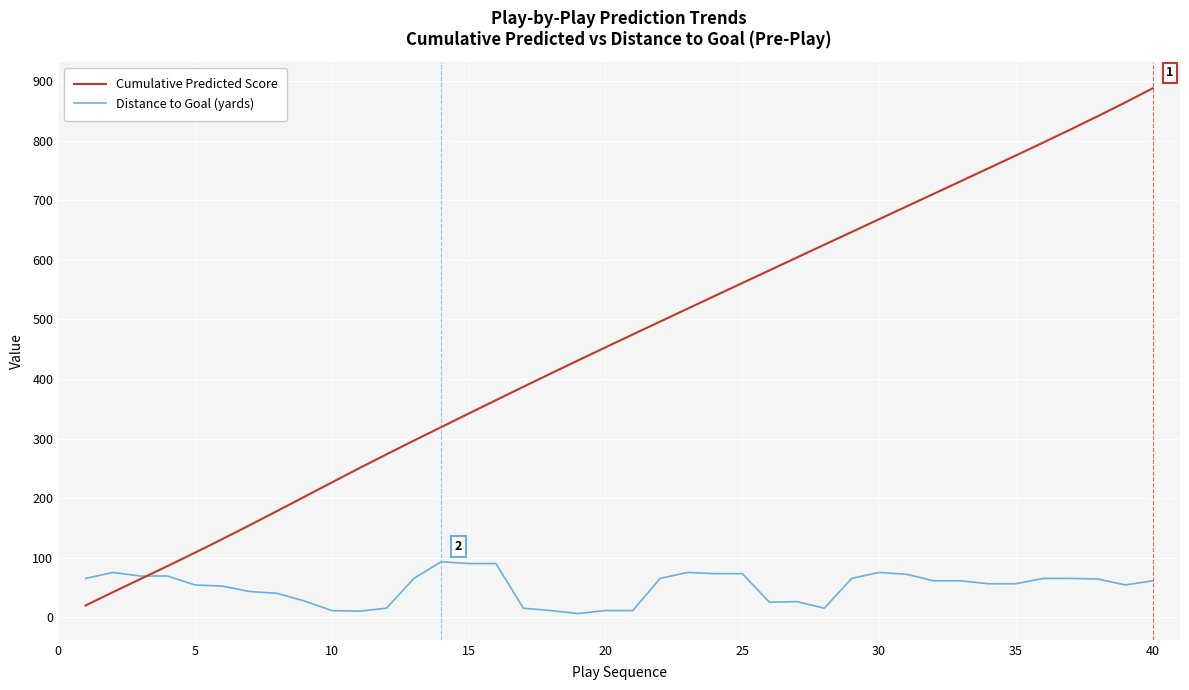

What is the difference between the second highest and minimum values in the Distance to Goal (yards) series?

84.0